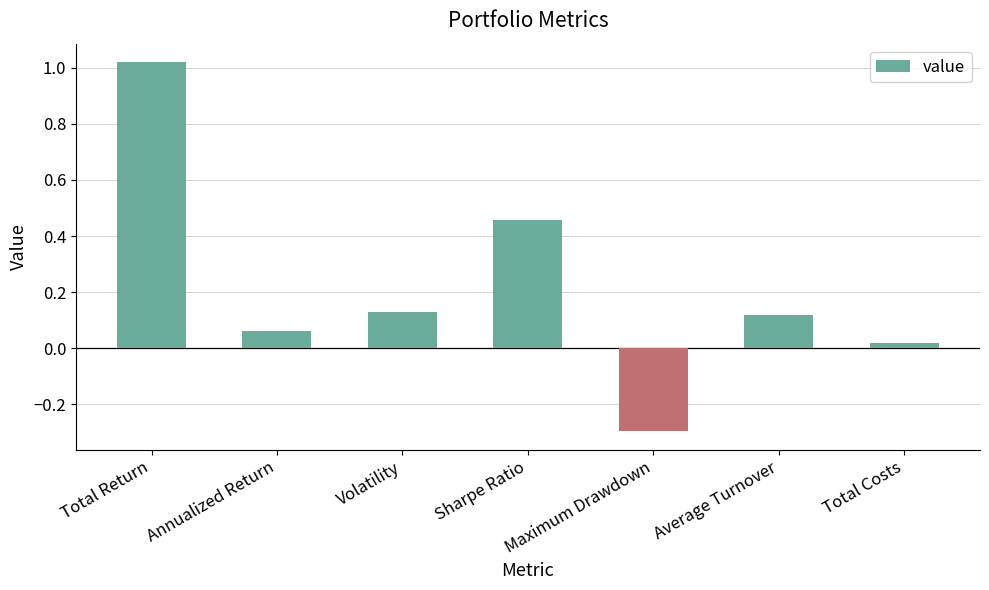

The chart shows a value of -0.2 at Maximum Drawdown. True or false?

False